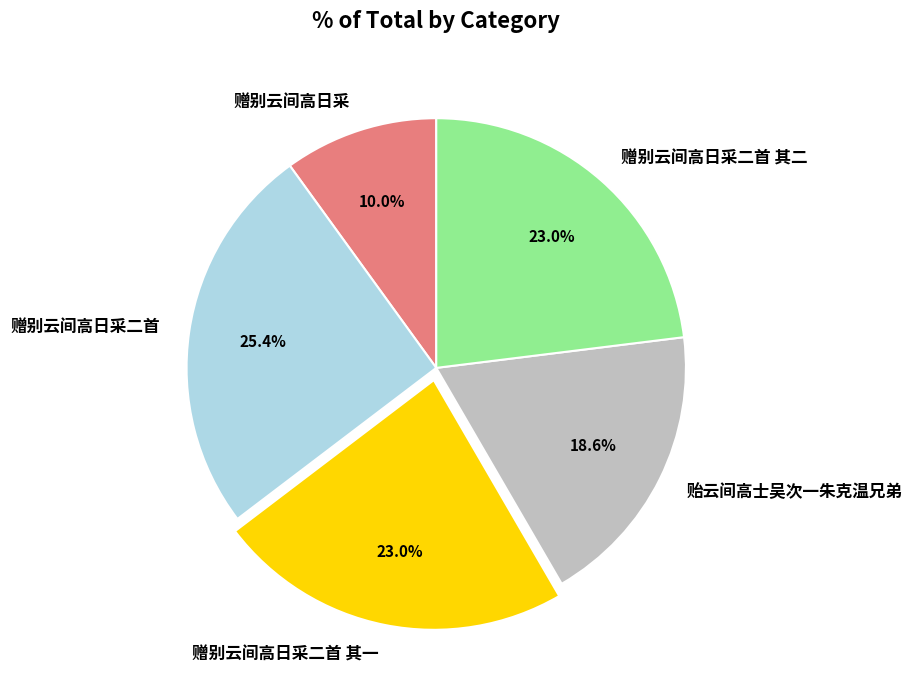

Is there any slice that represents more than half of the pie?

No